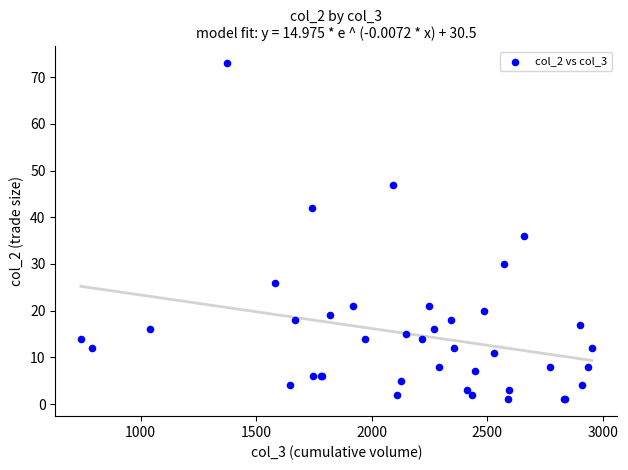

What Y value in the scatter plot is closest to 37?

36